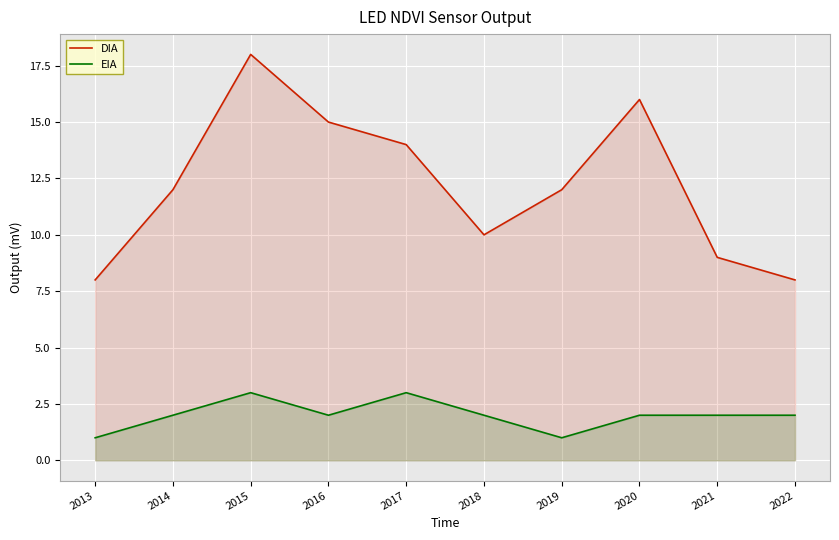

The DIA series shows 15 at 2016. True or false?

True